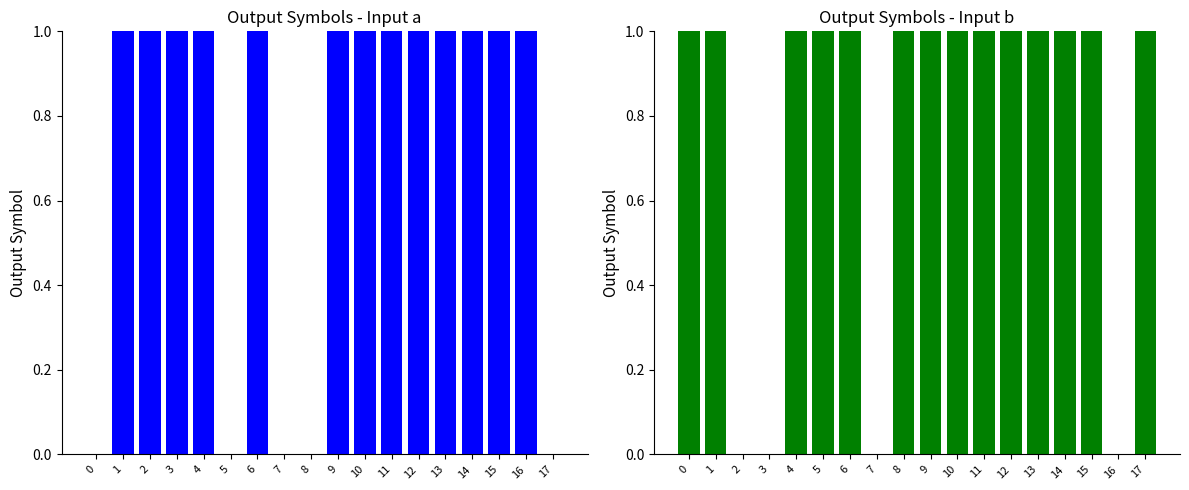

How many bars are there in total?

36